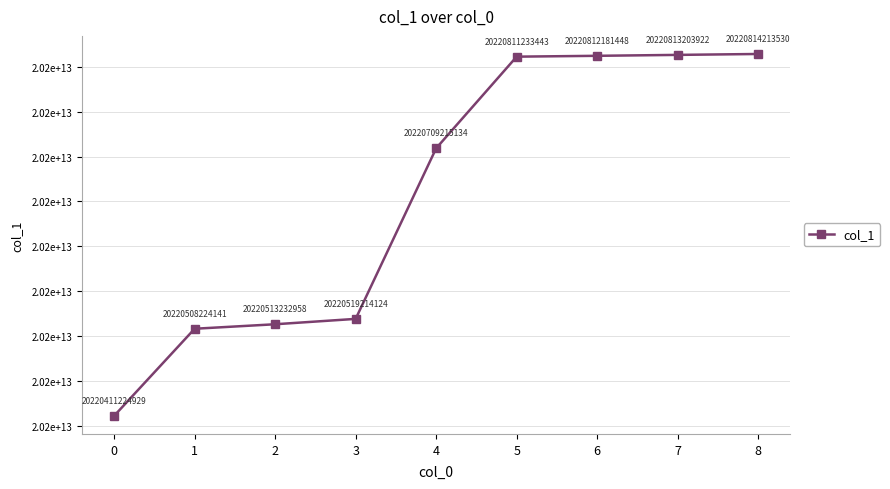

What is the value of the 4th point from the left?

20220519214124